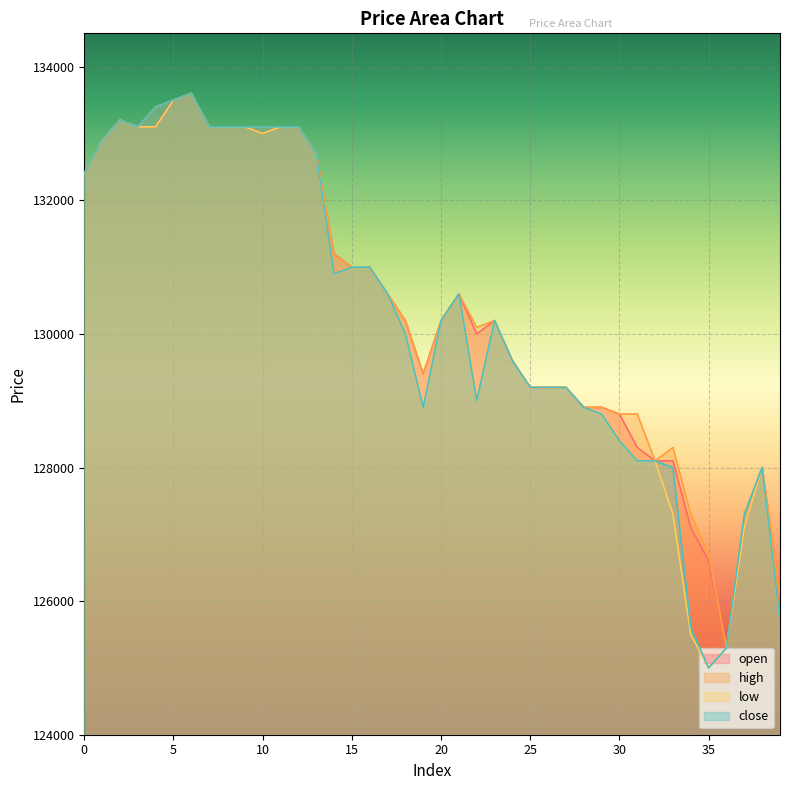

Does the chart display data point markers on the line(s)?

No